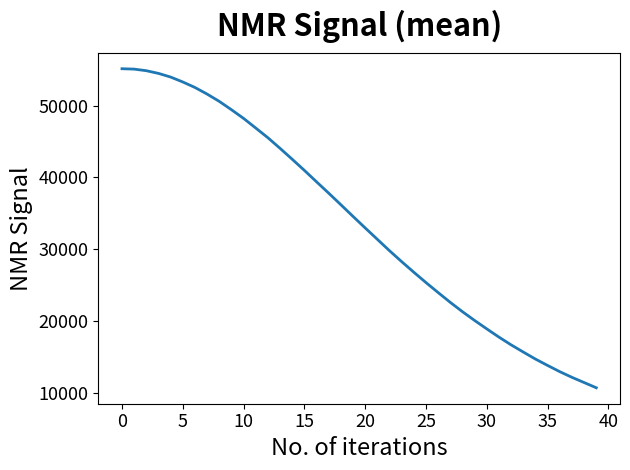

What is the difference between the maximum and minimum values?

44511.4